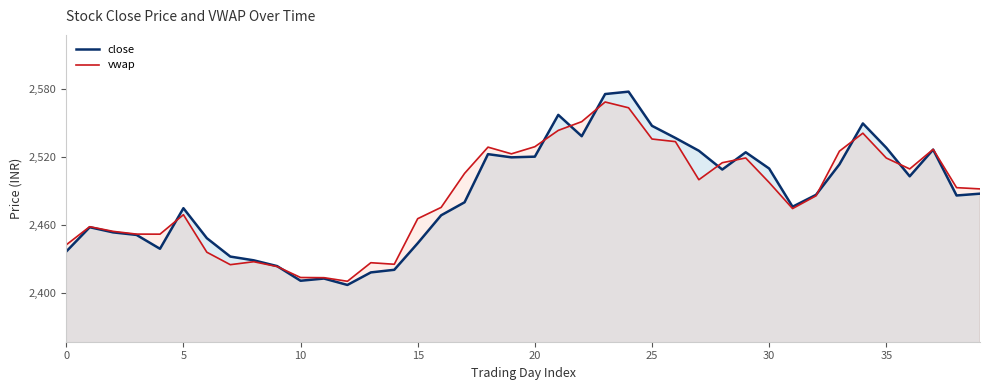

What is the smallest value displayed?

2407.0